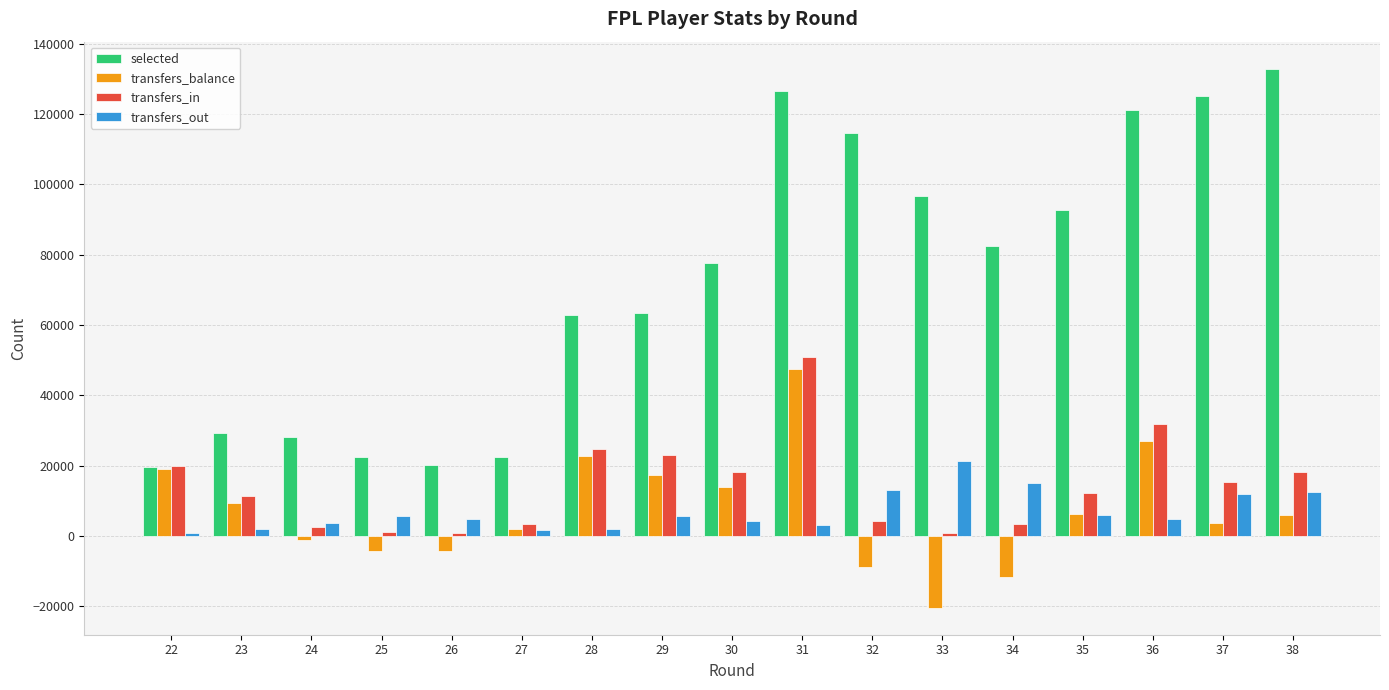

Rank the series by their maximum value, from lowest to highest.

transfers_out, transfers_balance, transfers_in, selected